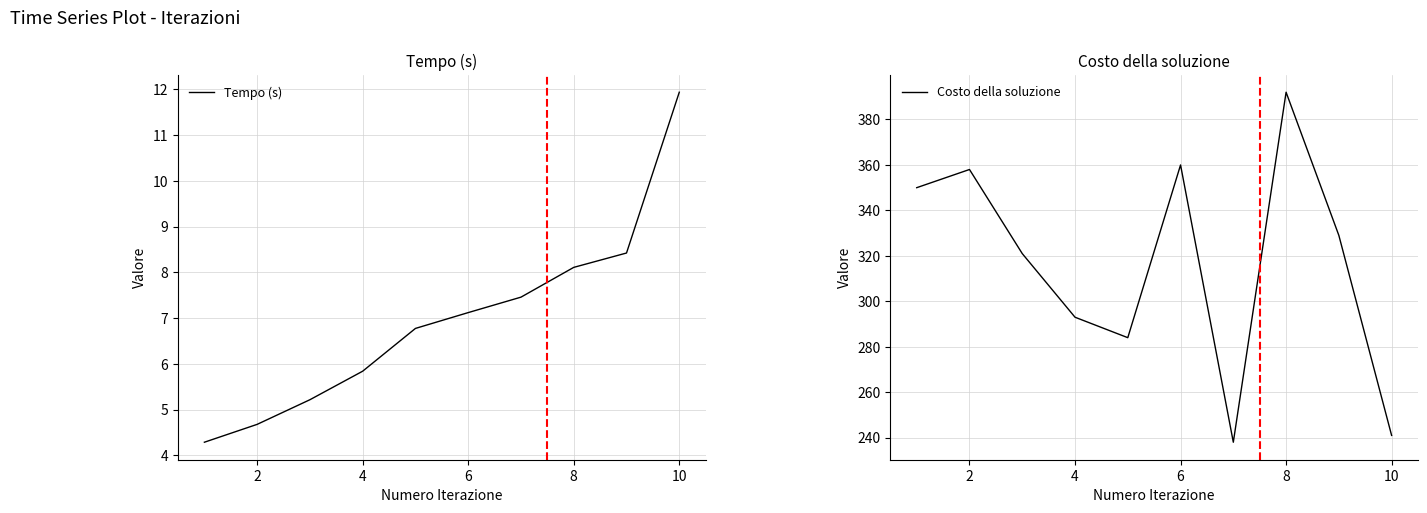

What is the minimum value for Tempo (s)?

4.3